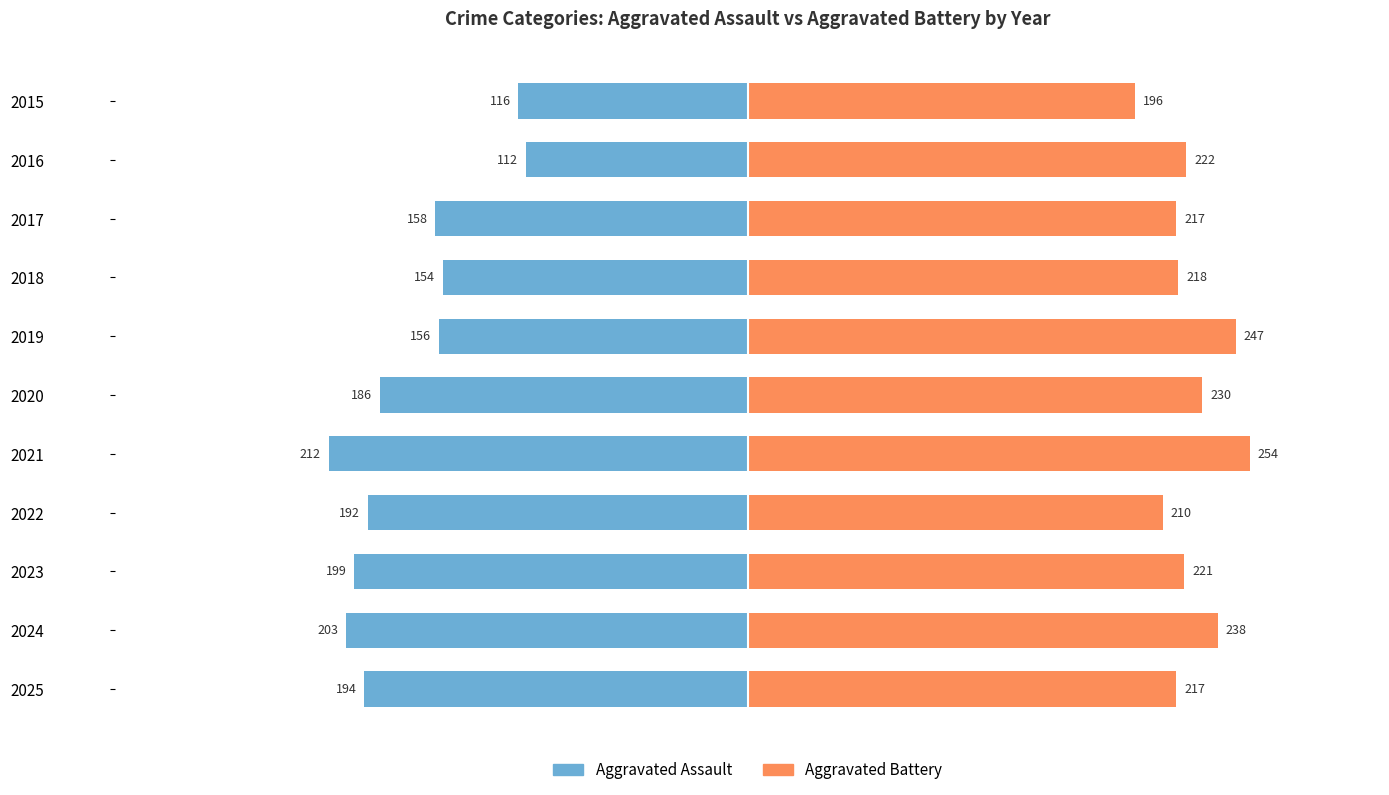

How many groups of bars are there?

11